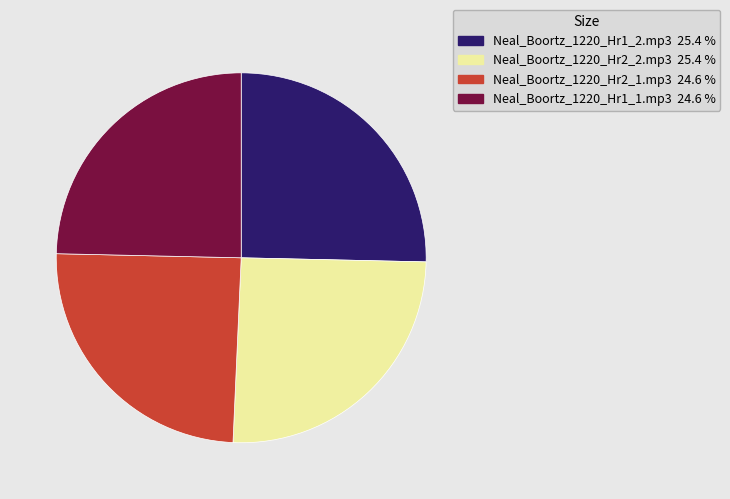

How many slices are in this pie chart?

4